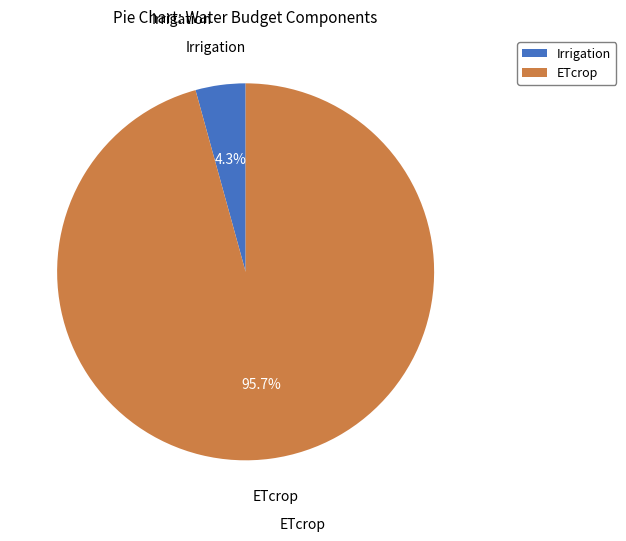

Rank the categories by value from lowest to highest.

Irrigation, ETcrop